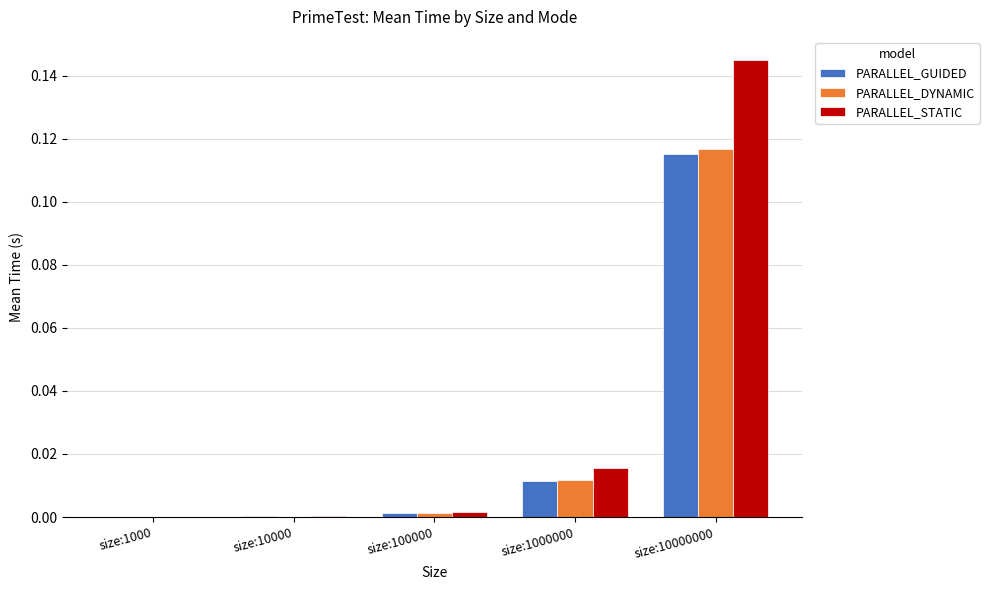

Between size:1000 and size:1000000, which series saw the biggest shift?

PARALLEL_STATIC